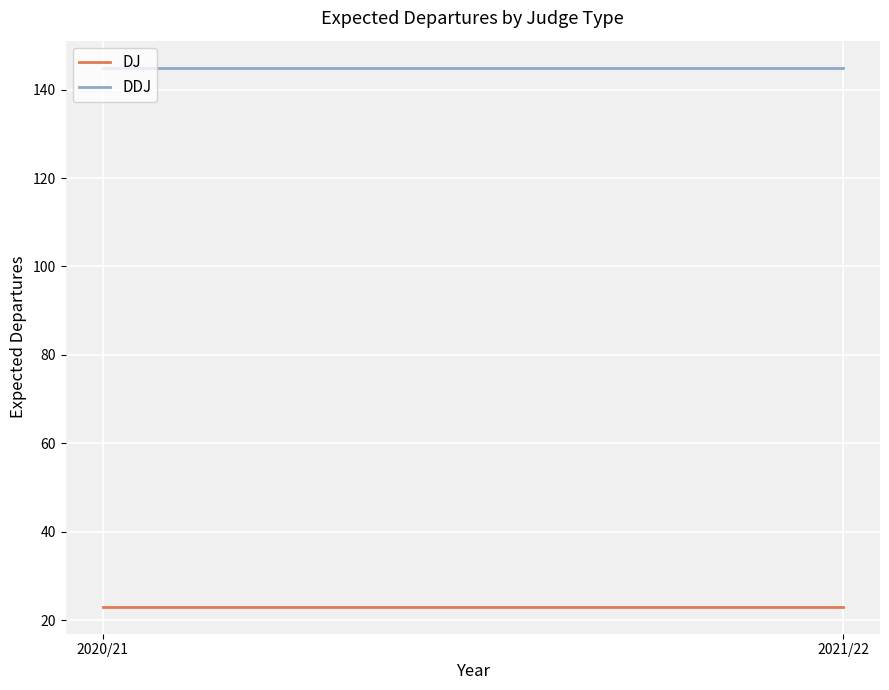

At which label is DJ closest to 23?

2020/21